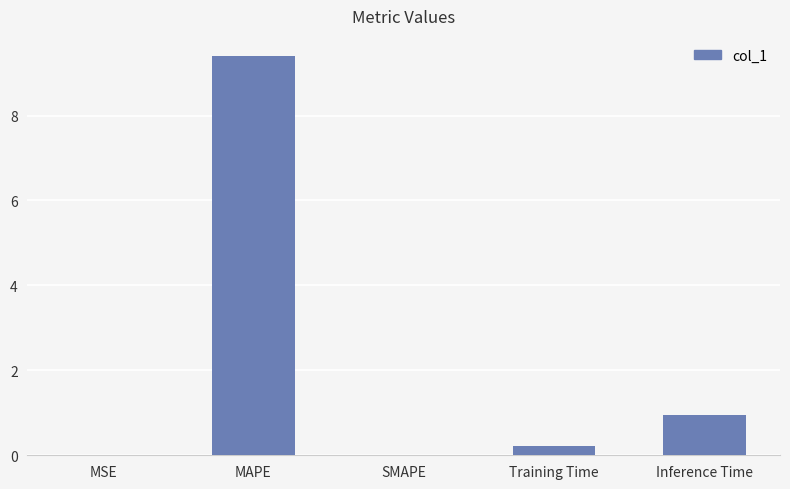

What is the change in value from MAPE to Inference Time?

-8.5